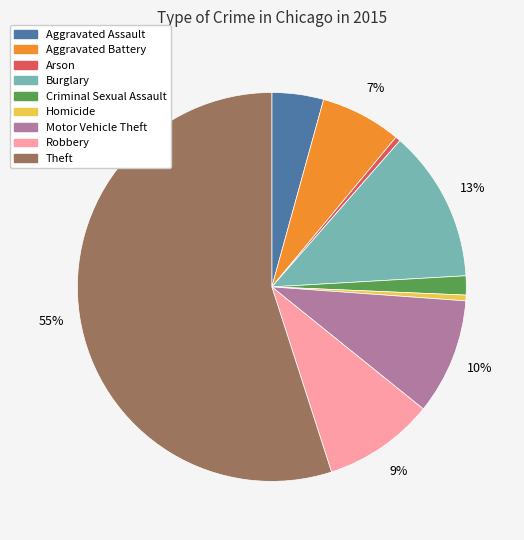

How many slices are in this pie chart?

9